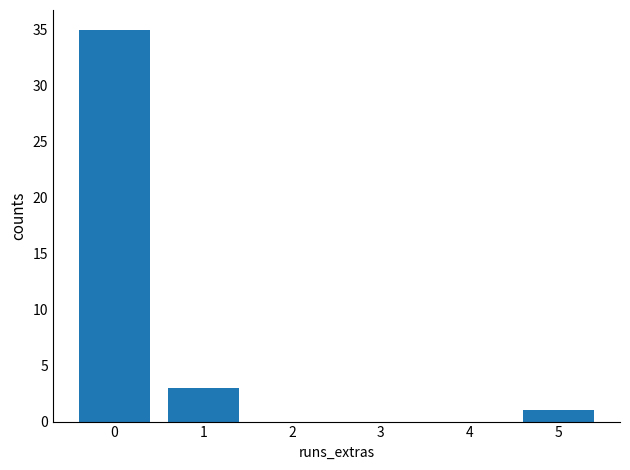

Reading right to left, what are all the values shown in this chart?

1	0	0	0	3	35